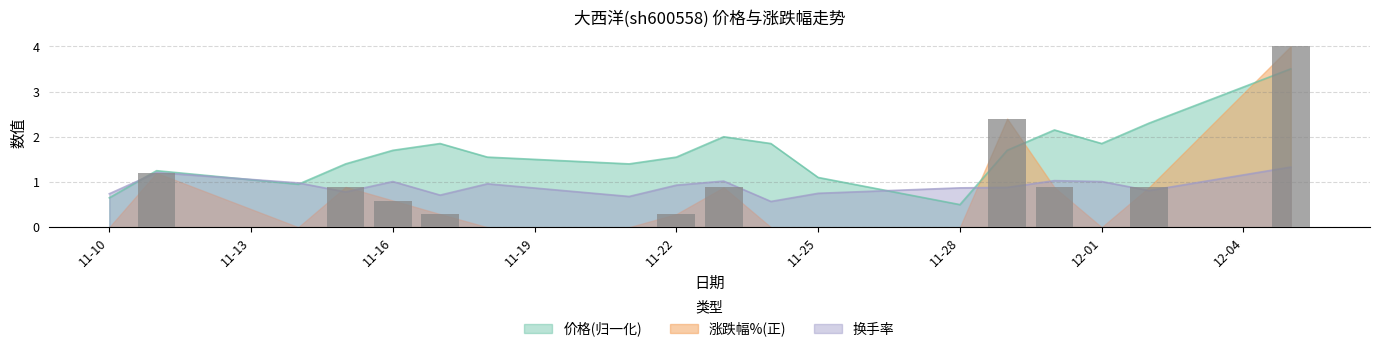

What is the difference between the maximum and minimum values in the 价格 series?

3.0